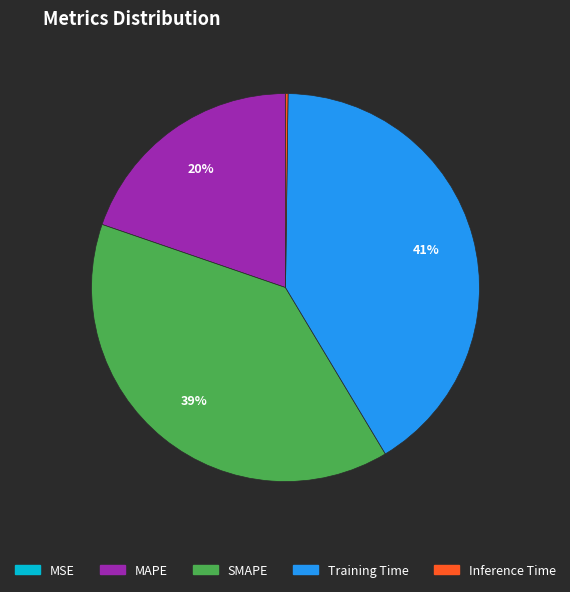

Is the sum of Training Time and SMAPE greater than half?

Yes